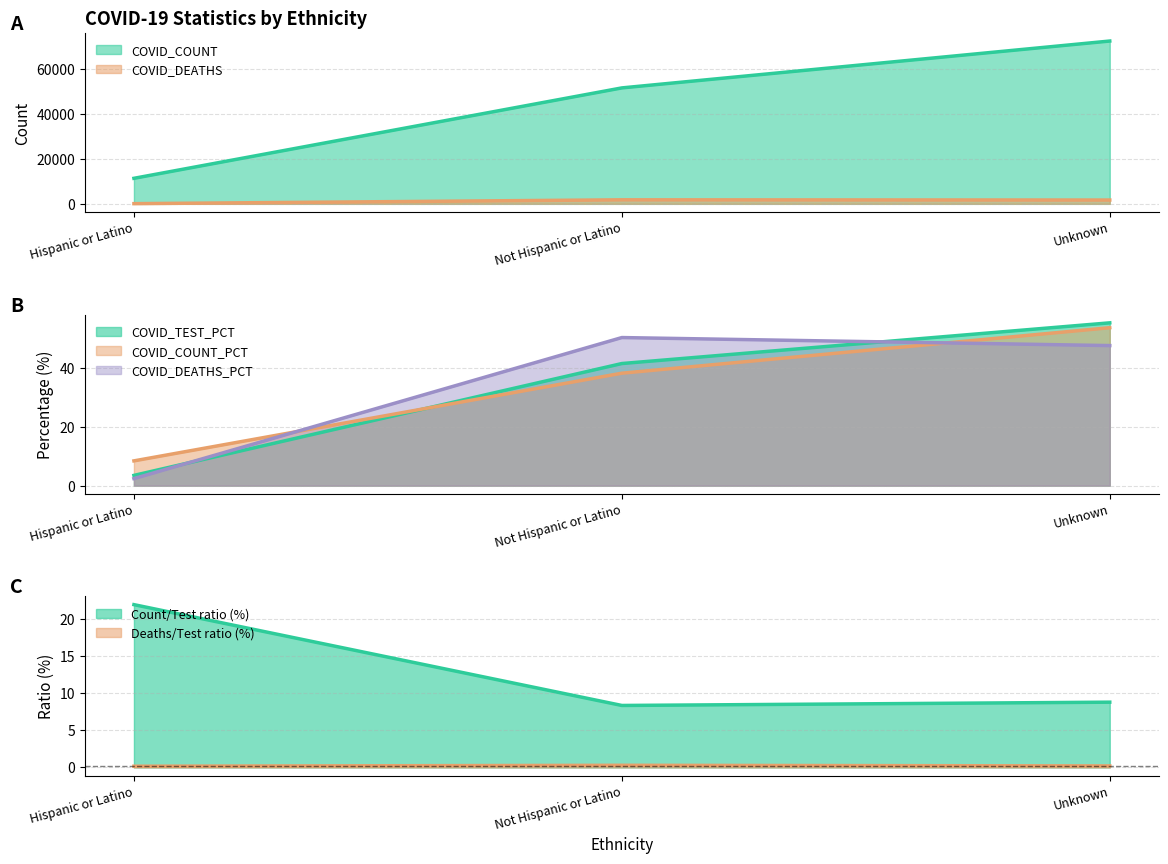

What is the total value across all series at Not Hispanic or Latino?

53347.6